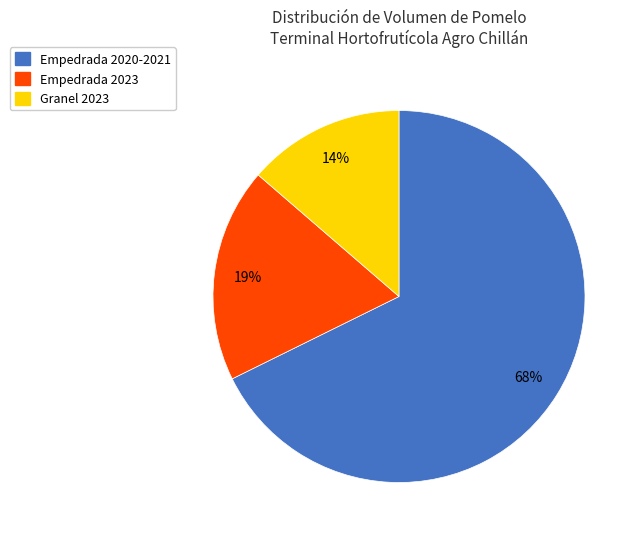

Is there any slice that represents more than half of the pie?

Yes